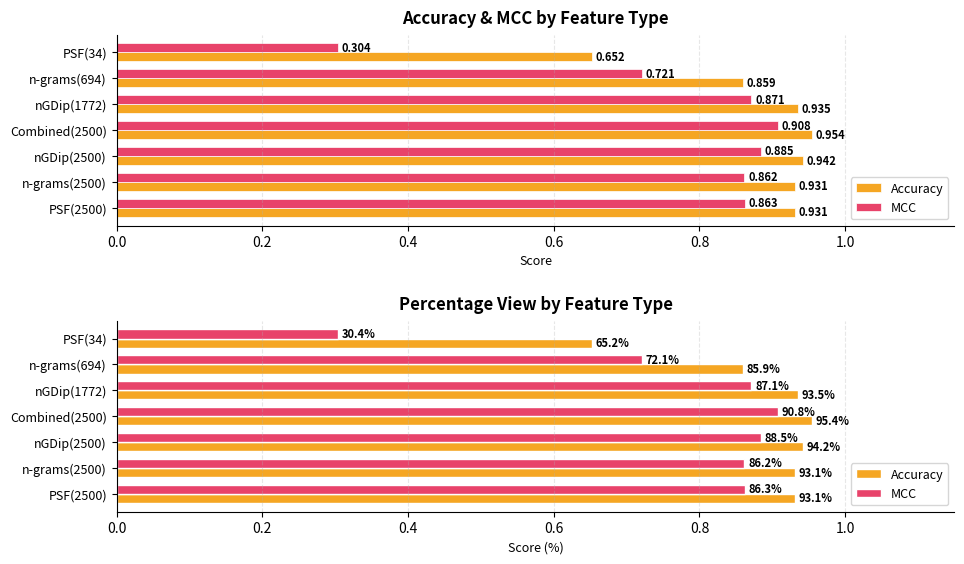

How many bars are there in each group?

2